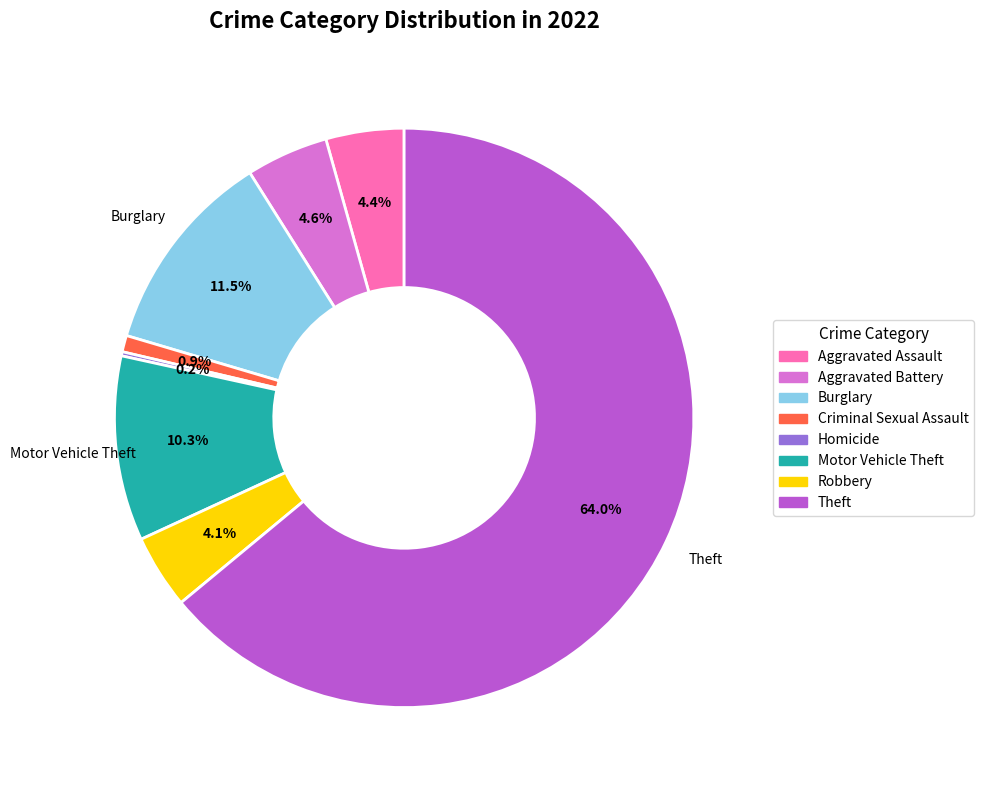

Is there a majority slice in this chart?

Yes